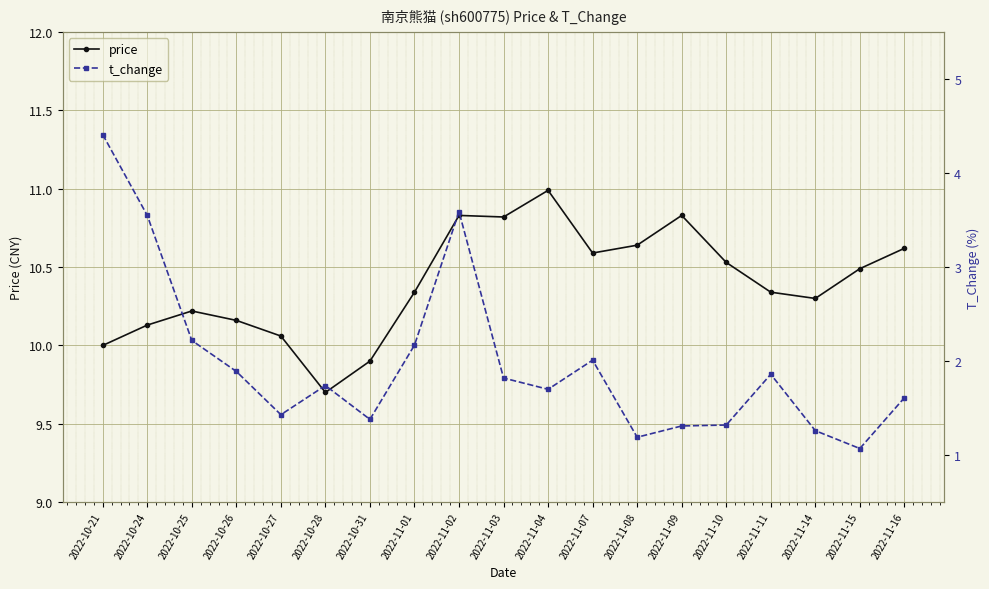

What is the minimum value shown in the chart?

1.1